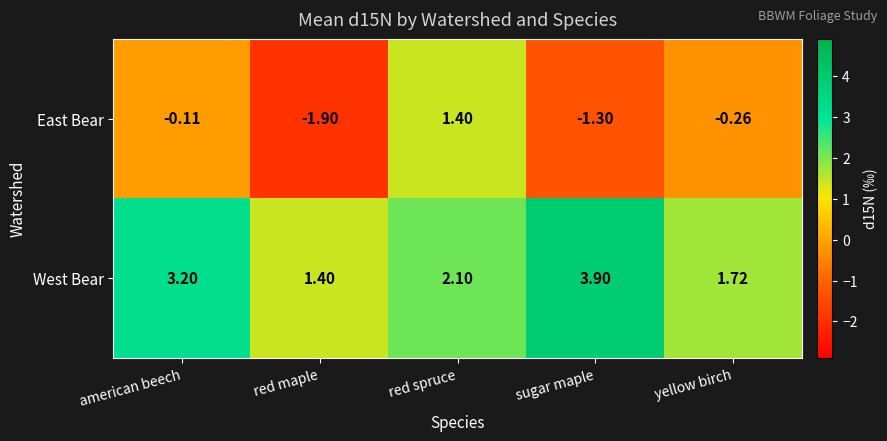

How many positive values does the East Bear series have?

1